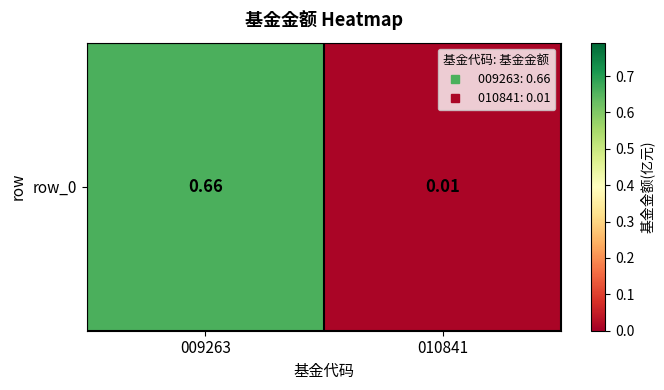

What is the average value?

0.3